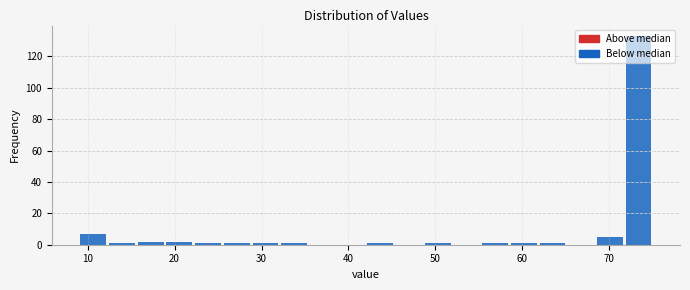

Read against the x-axis, roughly where is the centre of the tallest bar?

73